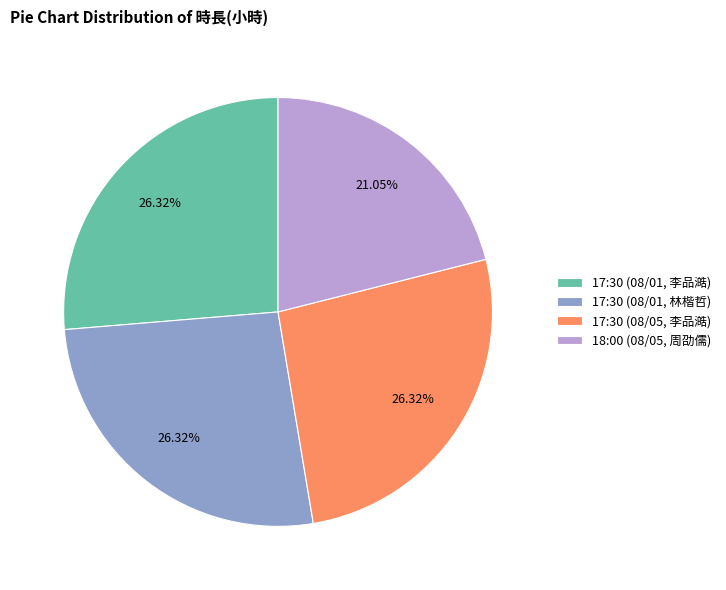

True or false: 17:30 (08/05, 李品澔) accounts for 21% of the total.

False